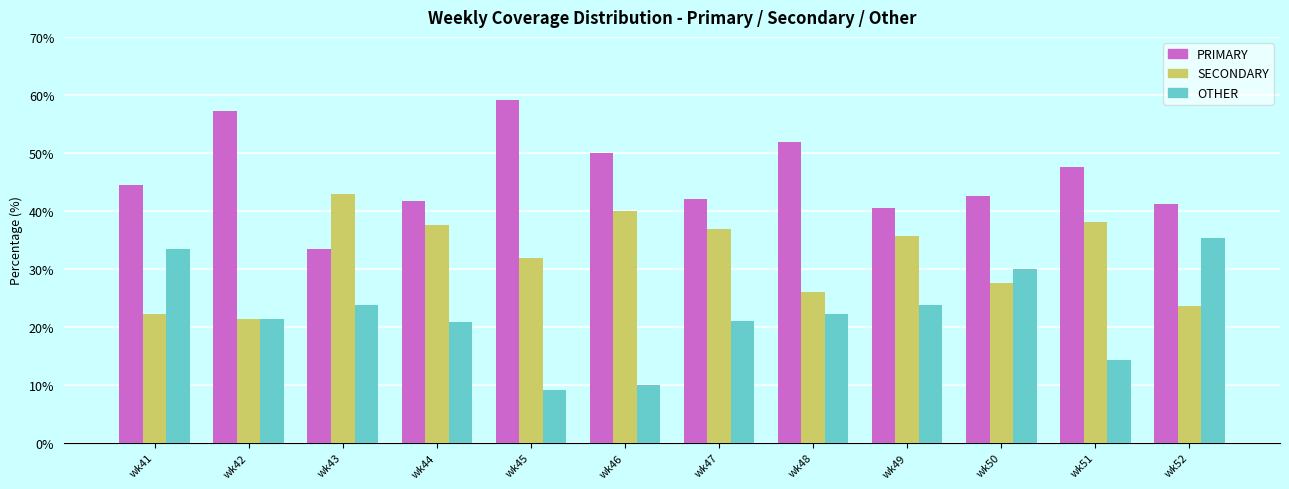

Rank the series at wk45 from highest to lowest value.

PRIMARY, SECONDARY, OTHER